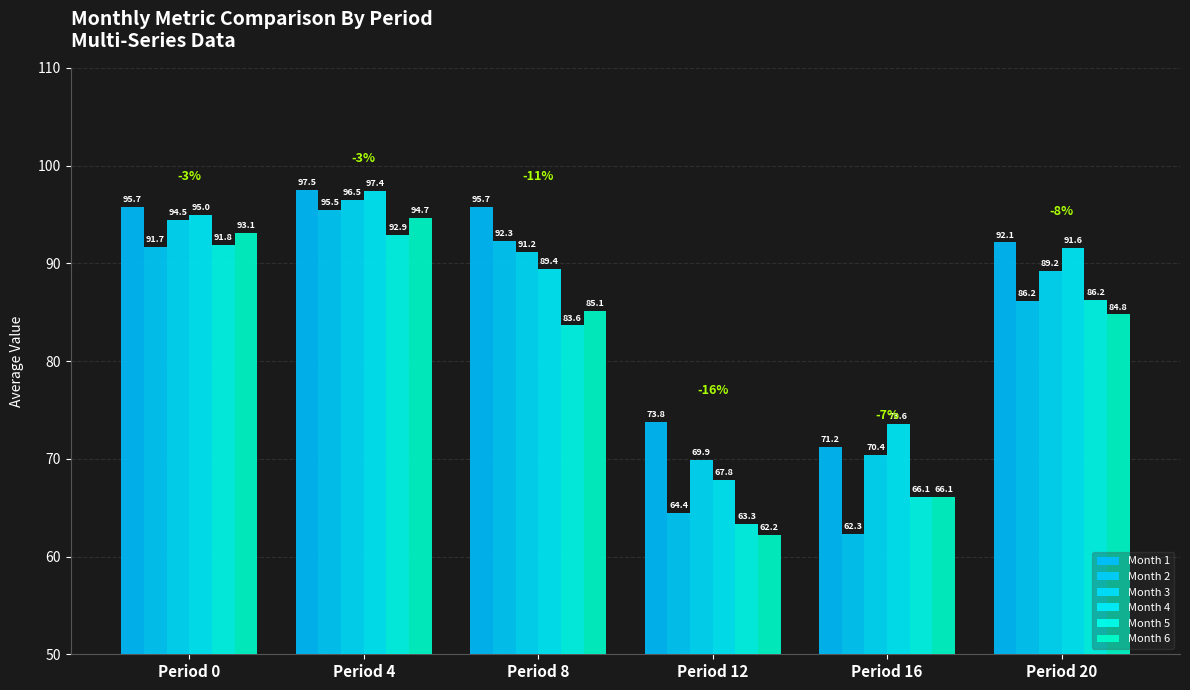

Which category has the highest value across all series?

Period 4